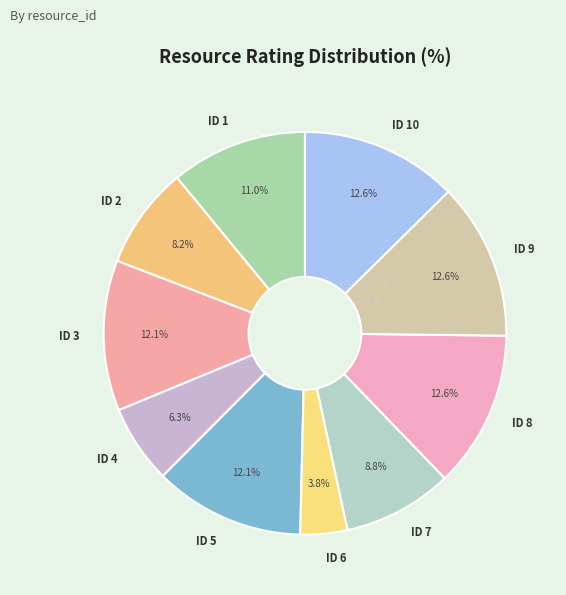

Which has a higher value, ID 3 or ID 2?

ID 3